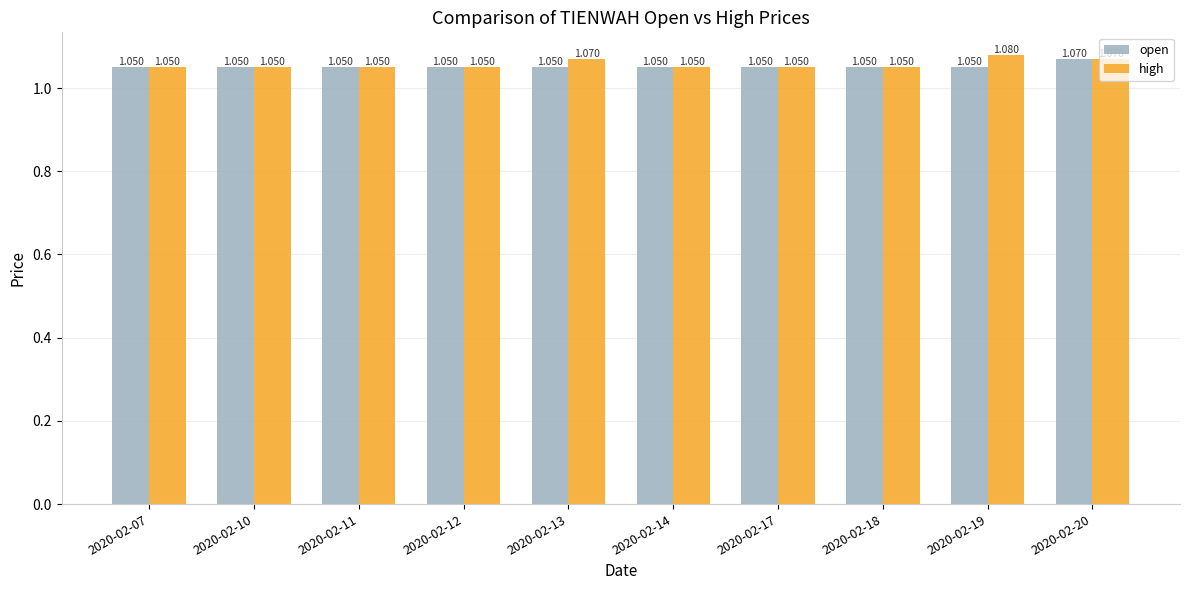

Rank the series at 2020-02-13 from highest to lowest value.

high, open